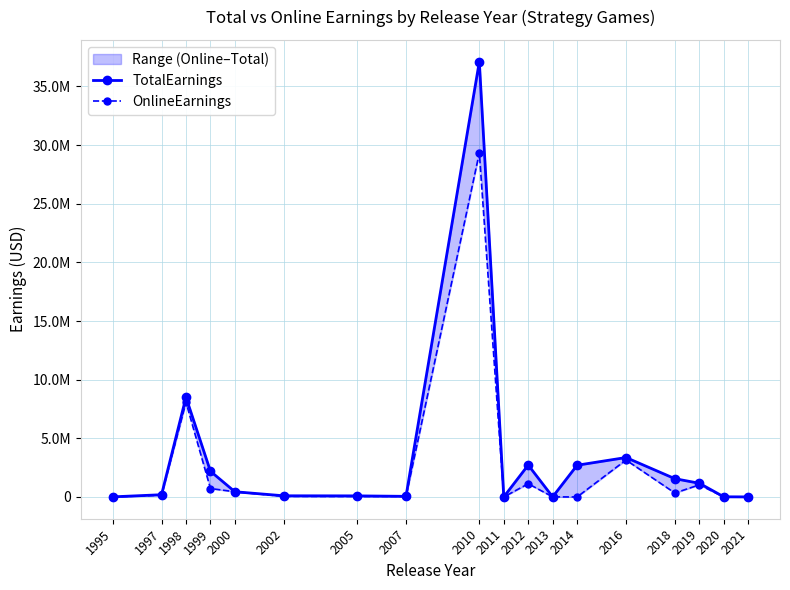

Rank the series by their maximum value, from highest to lowest.

TotalEarnings, OnlineEarnings